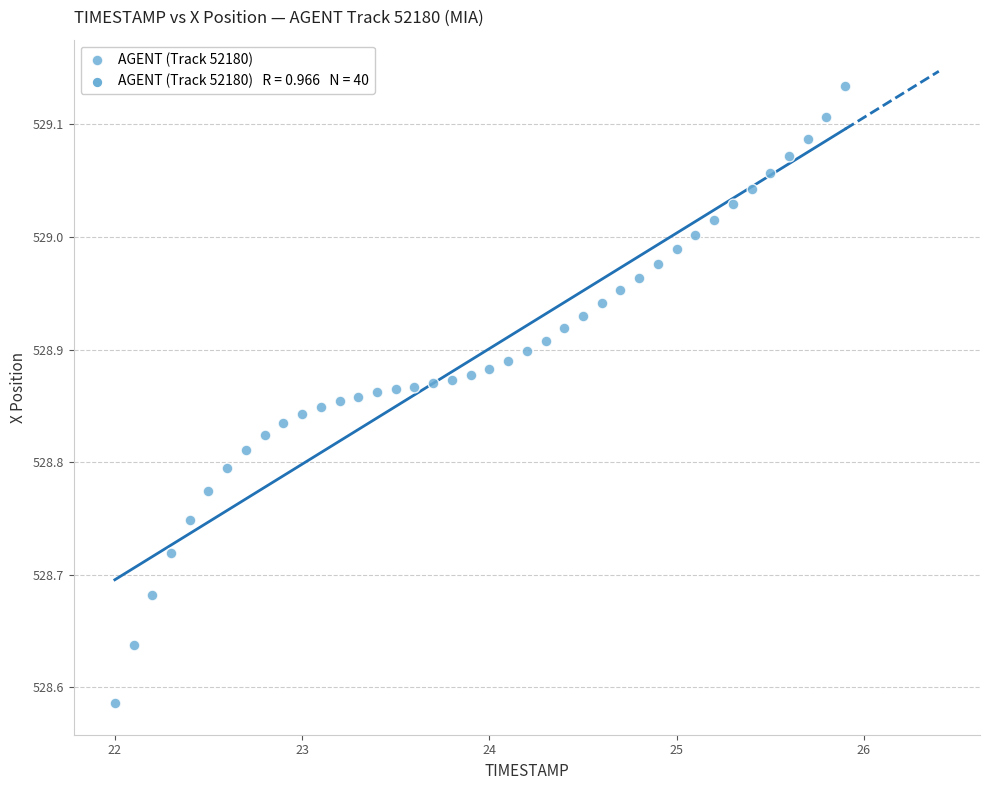

What is the range of Y values (max minus min)?

0.5